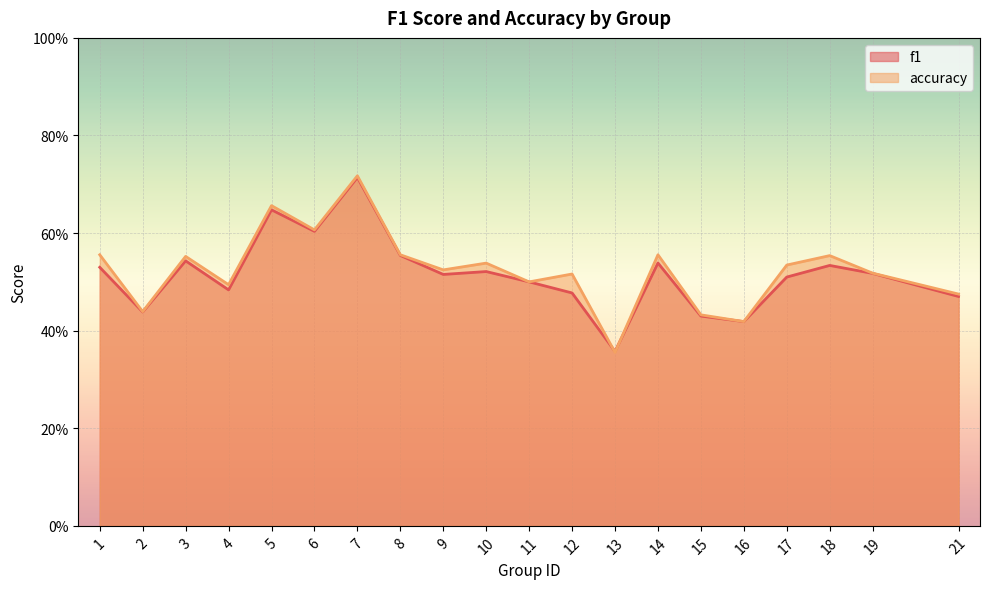

Where is the first local minimum for accuracy?

2